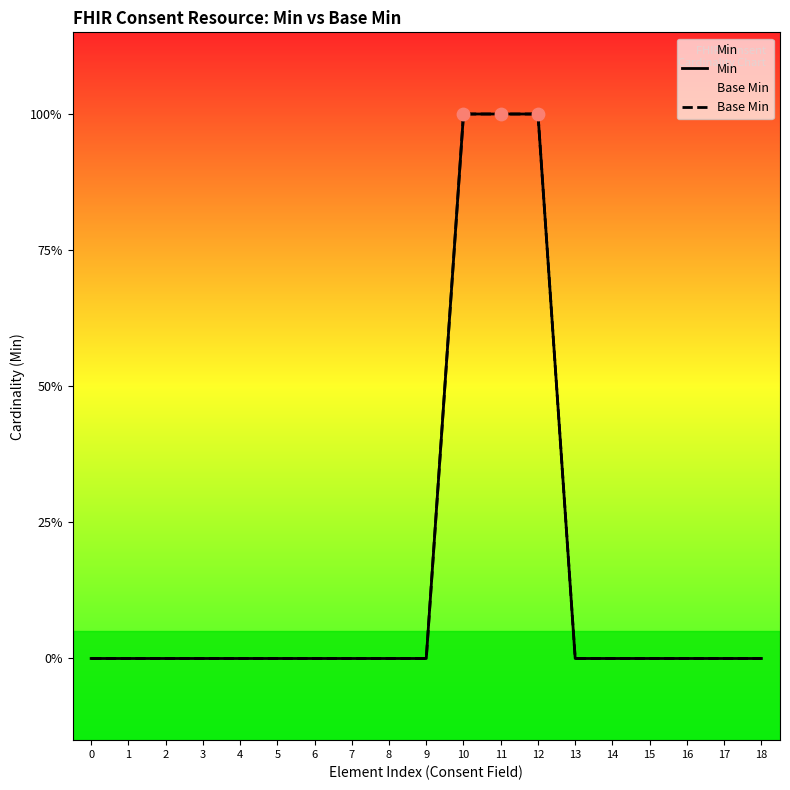

Which series has the largest total across all categories?

Min